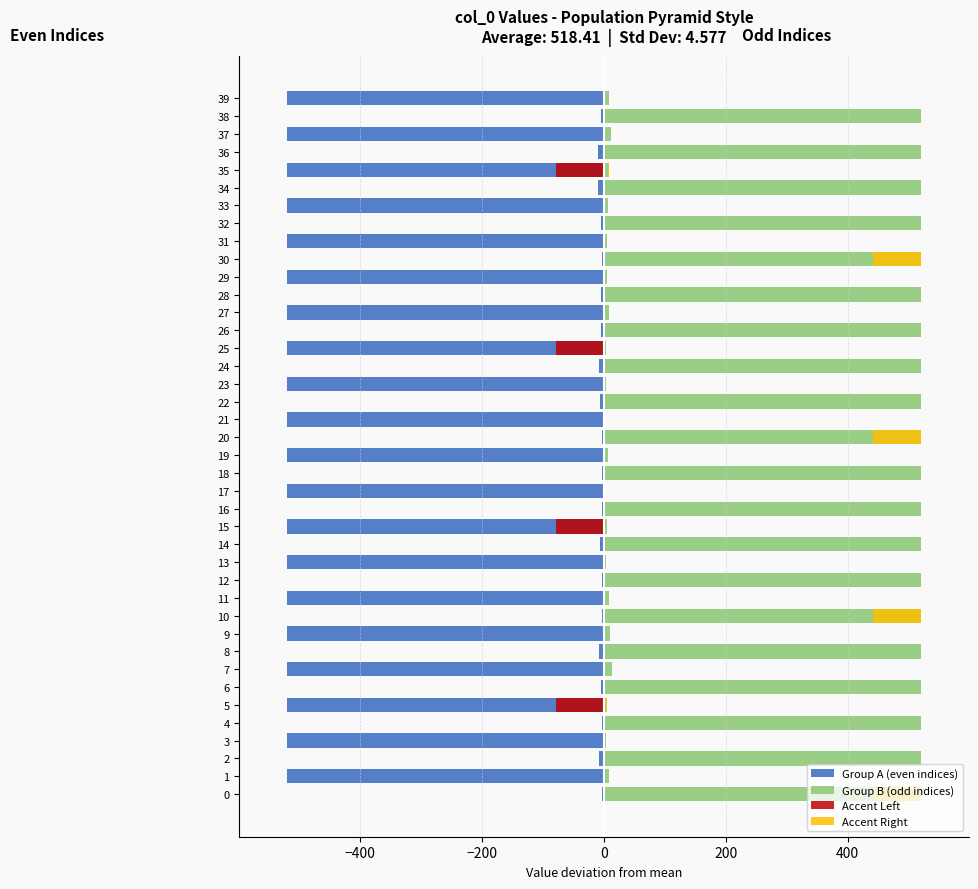

What is the spread (max minus min) of values at 20?

523.8